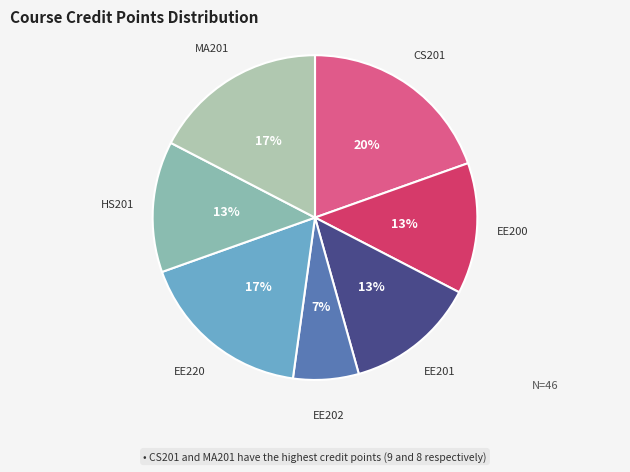

To the nearest percent, what portion does CS201 represent?

20%